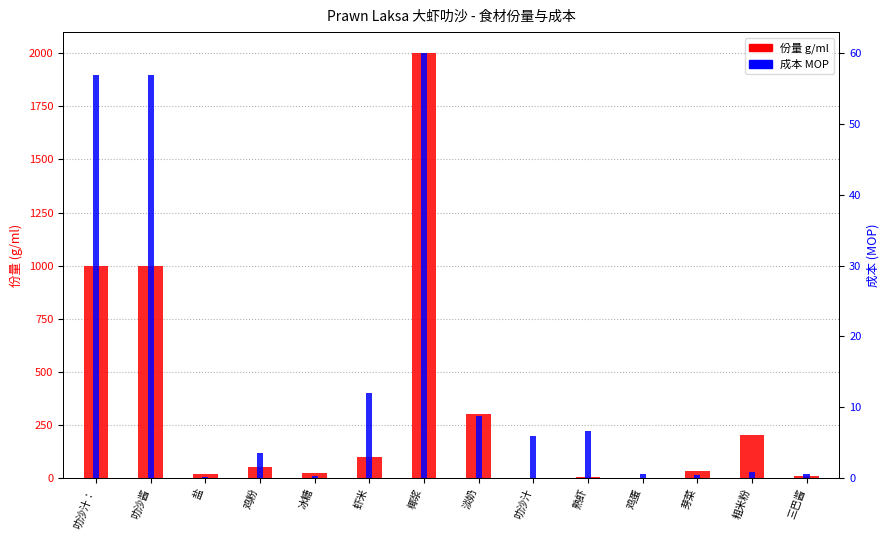

How many data points in 份量 g/ml are above 50?

6